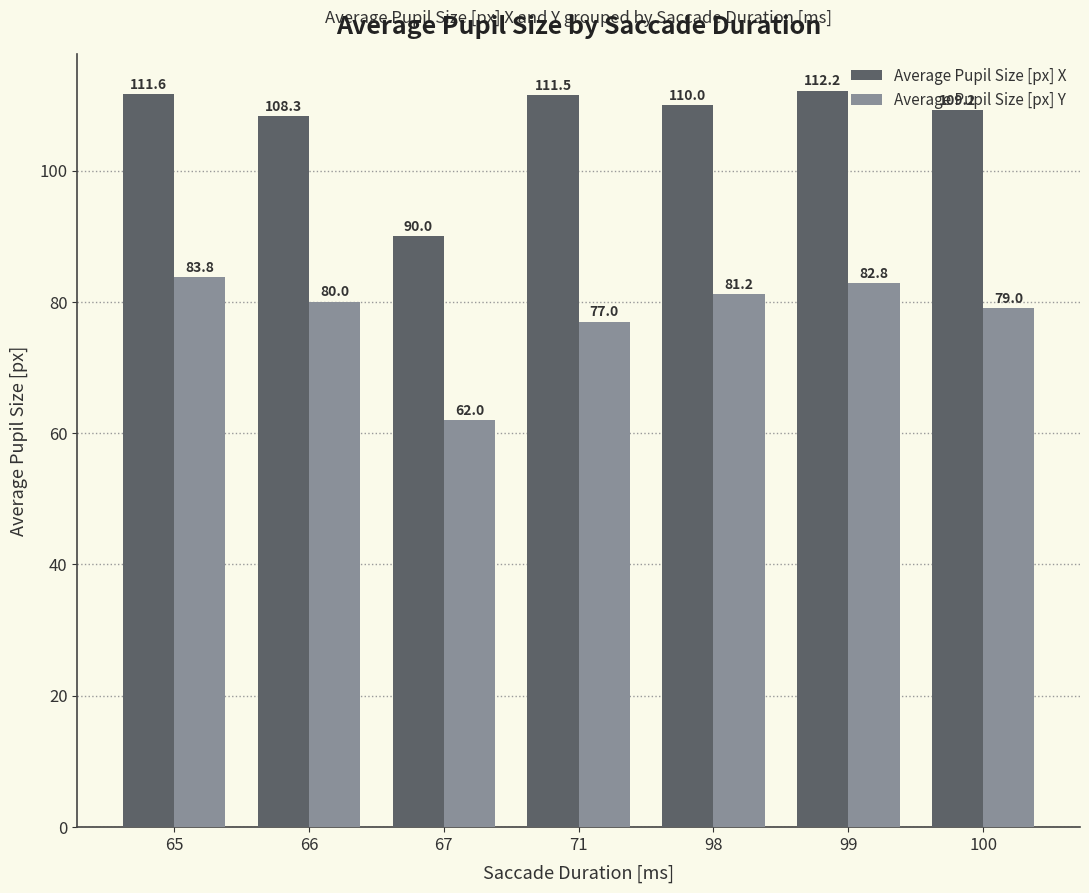

Reading left to right, what are all the values shown in this chart?

Average Pupil Size [px] X: 65=111.6	66=108.3	67=90.0	71=111.5	98=110.0	99=112.2	100=109.2
Average Pupil Size [px] Y: 65=83.8	66=80.0	67=62.0	71=77.0	98=81.2	99=82.8	100=79.0